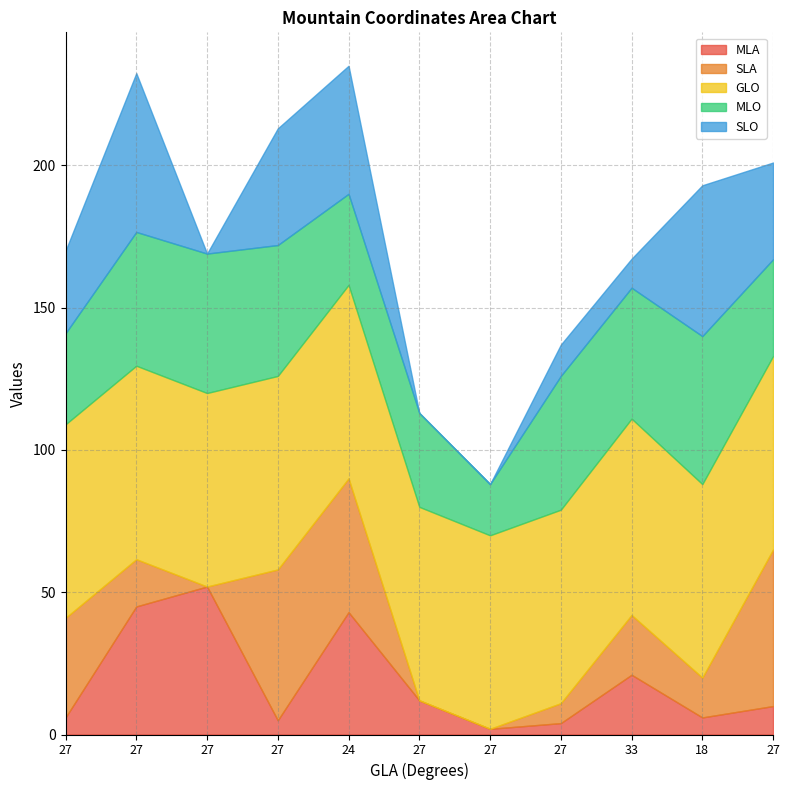

Which series changed the most between 27 and 27?

MLO